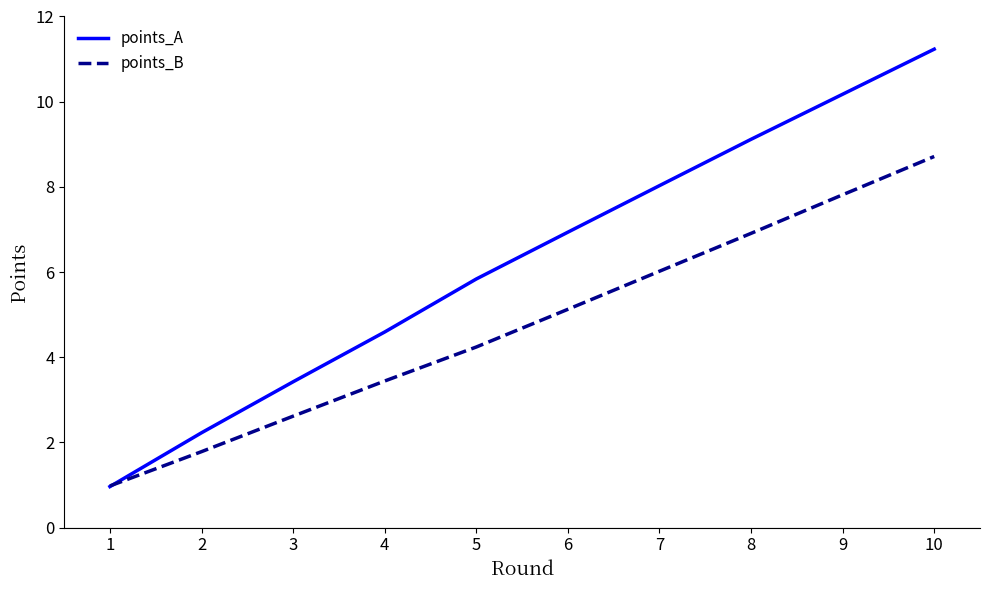

What is the difference between the second highest and second lowest values in the points_A series?

7.9